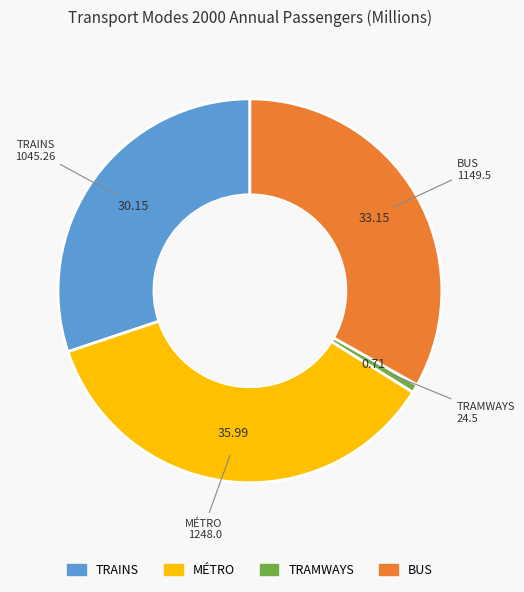

Is the sum of TRAINS and MÉTRO greater than half?

Yes